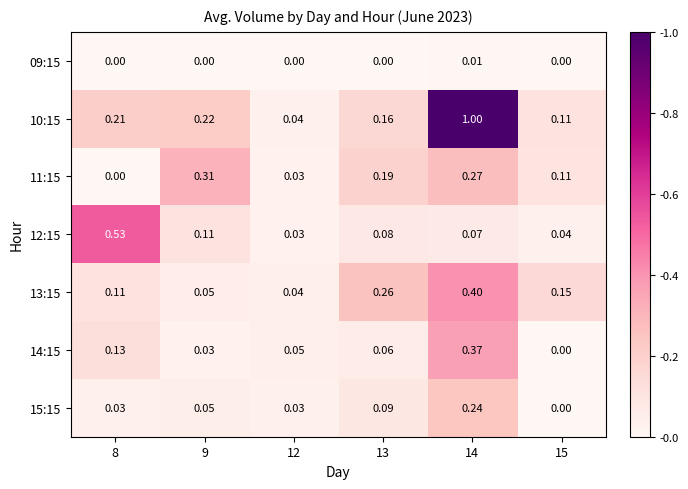

Which label corresponds to the largest value in the chart?

14